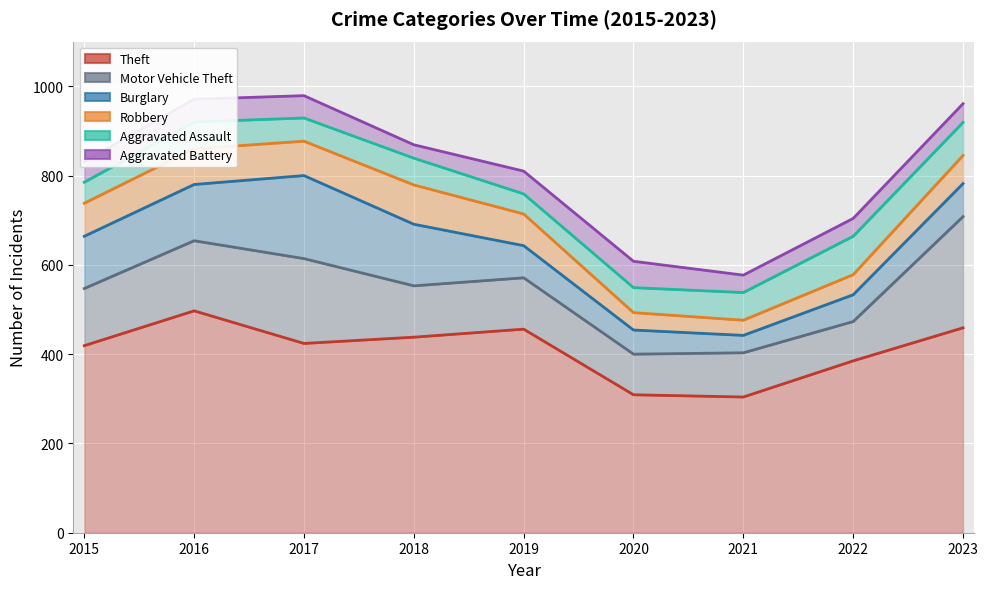

Rank the categories by Aggravated Assault value from highest to lowest.

2022, 2023, 2021, 2016, 2018, 2020, 2017, 2015, 2019